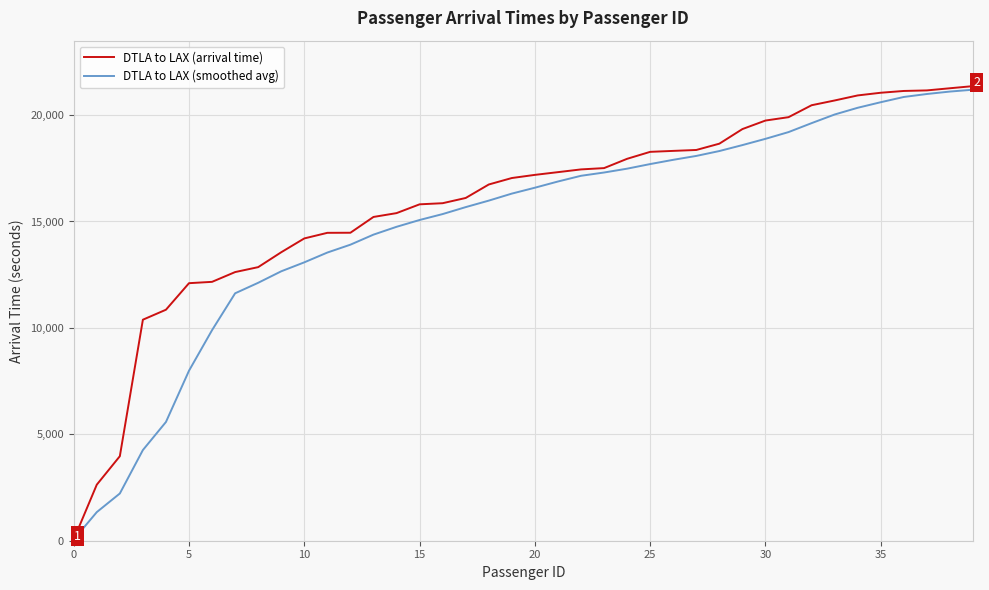

Which series has the largest total across all categories?

DTLA to LAX (arrival time)